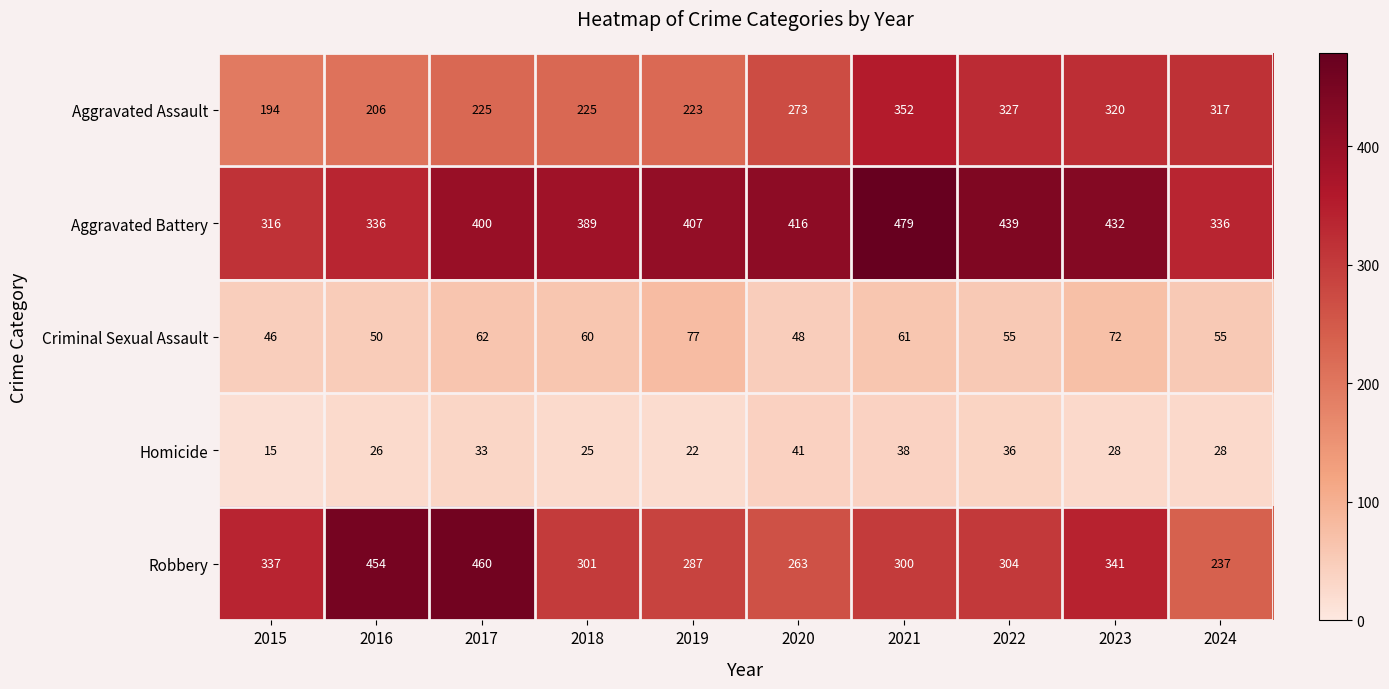

Rank the series by their maximum value, from highest to lowest.

Aggravated Battery, Robbery, Aggravated Assault, Criminal Sexual Assault, Homicide